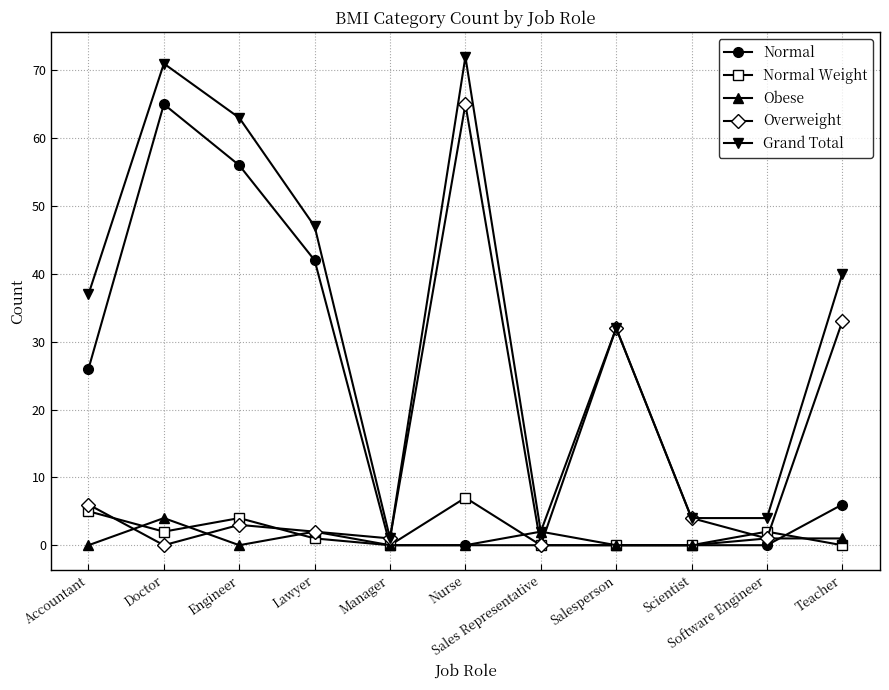

At which label does Overweight first exceed 3?

Accountant